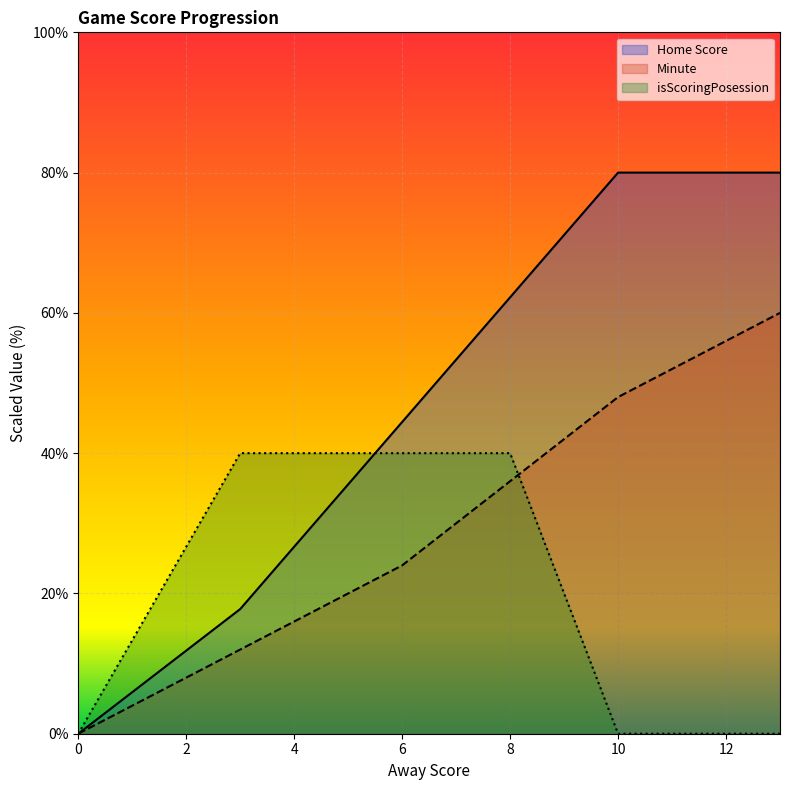

Reading left to right, extract all data points from this chart.

Away Score: 0=0.0	3=12.0	6=24.0	8=36.0	10=48.0	13=60.0
Home Score: 0=0.0	3=17.8	6=44.4	8=62.2	10=80.0	13=80.0
isScoringPosession: 0=0.0	3=40.0	6=40.0	8=40.0	10=0.0	13=0.0